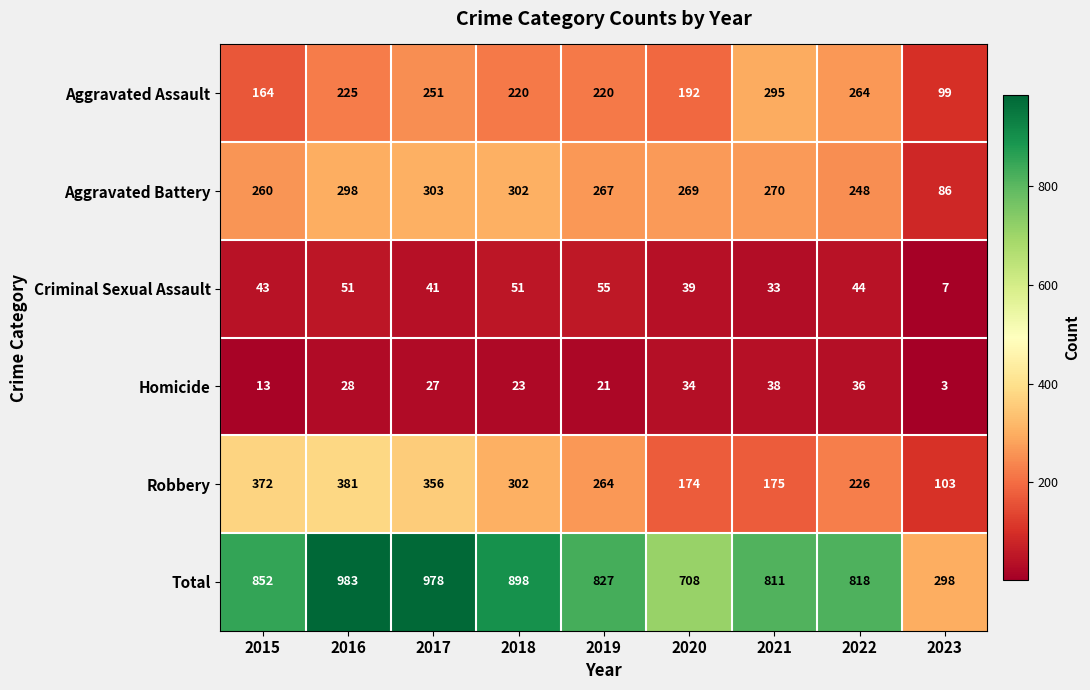

Where does the Aggravated Battery series first go above 269?

2016